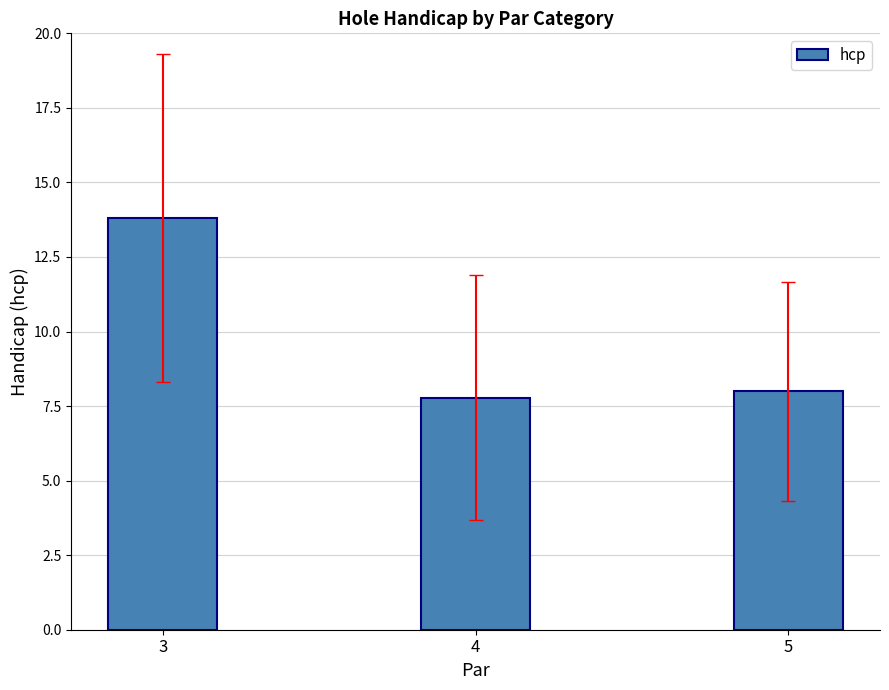

Does the chart contain any negative values?

No